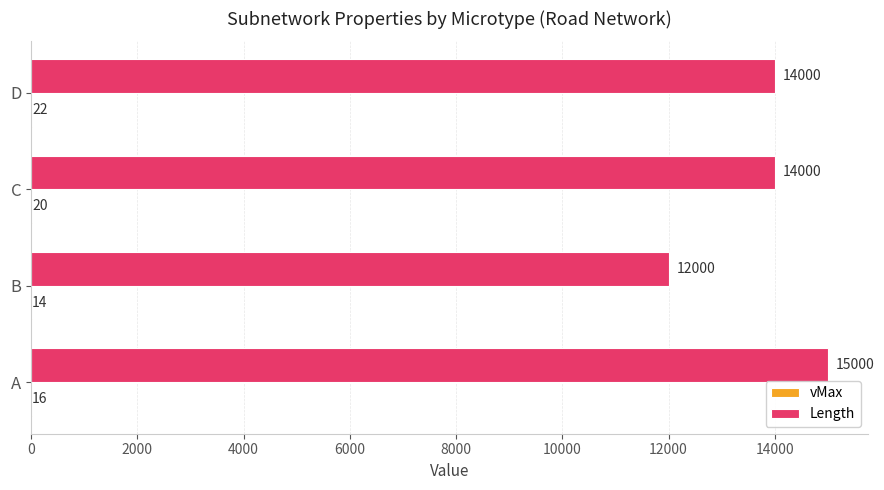

What is the average value of the Length series?

13750